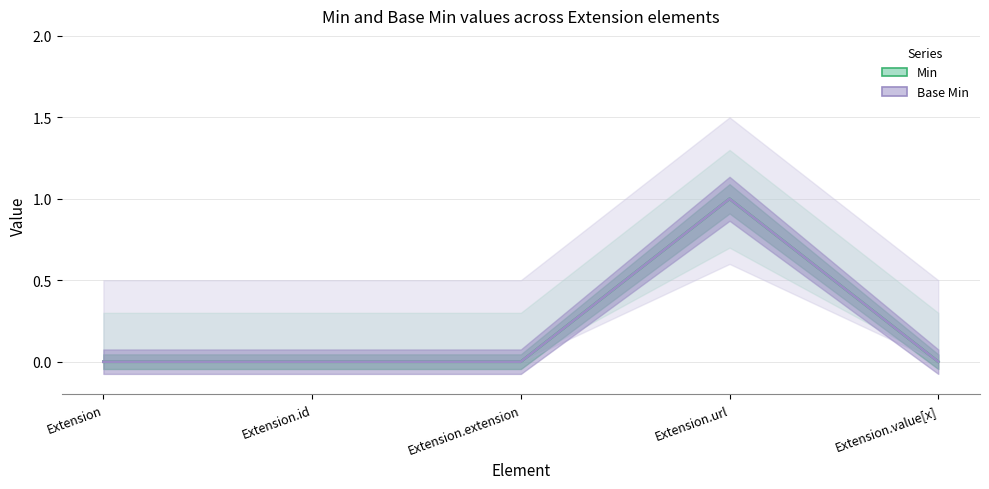

Which label corresponds to the largest value in the chart?

Extension.url